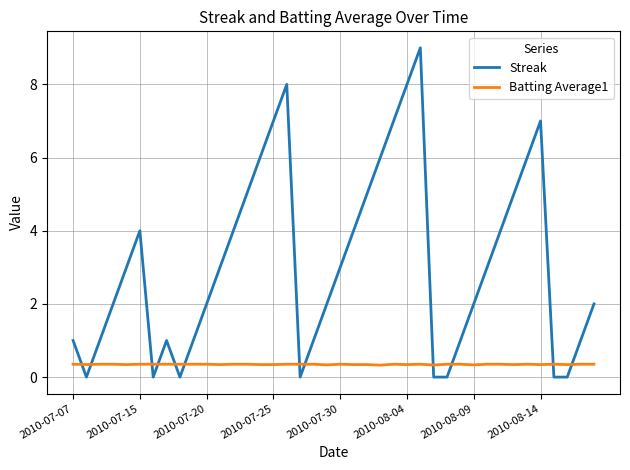

Which series has the largest range (max minus min)?

Streak